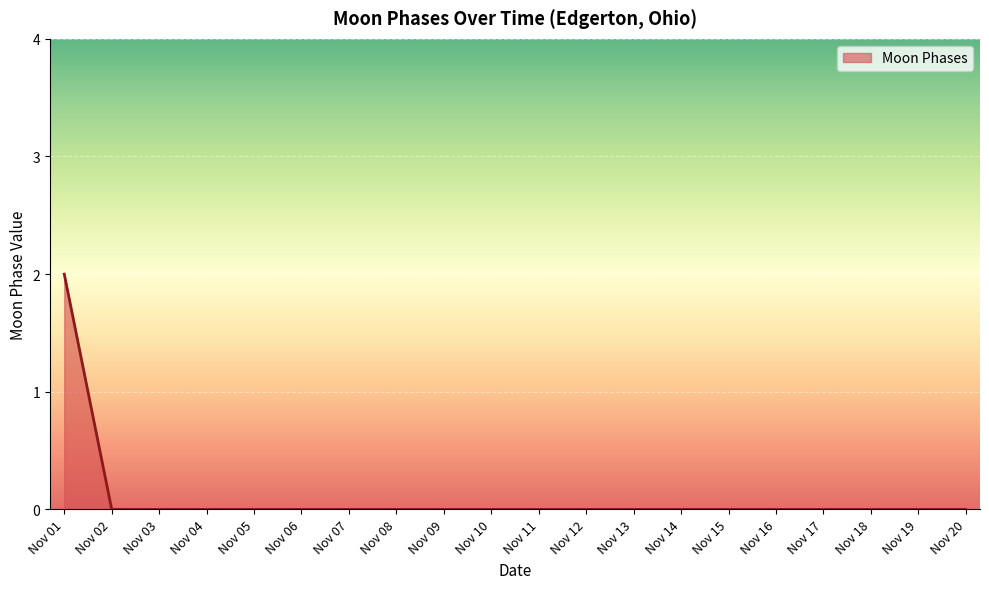

Which label corresponds to the largest value in the chart?

Nov 01